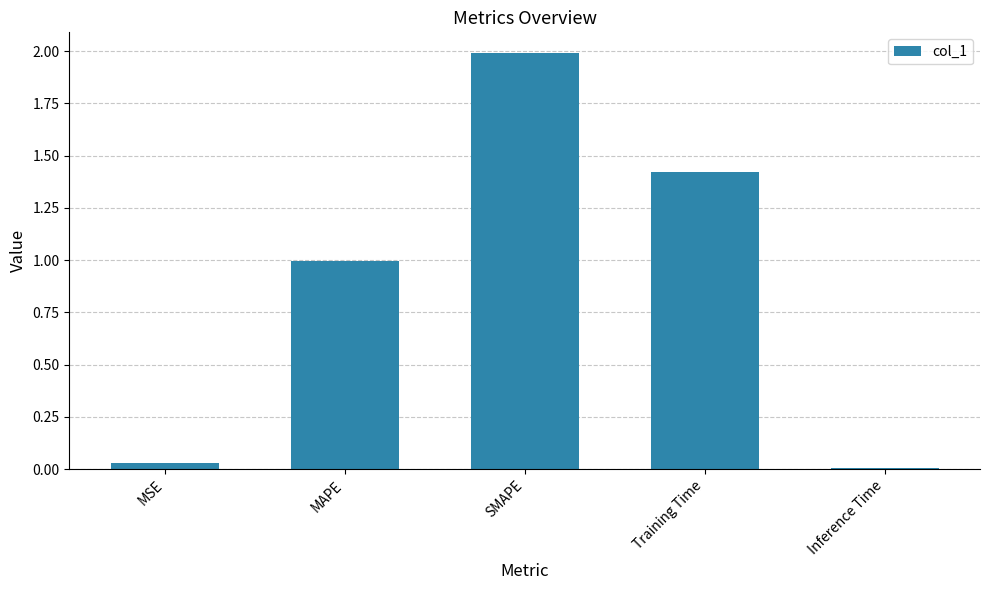

Which label corresponds to the largest value in the chart?

SMAPE